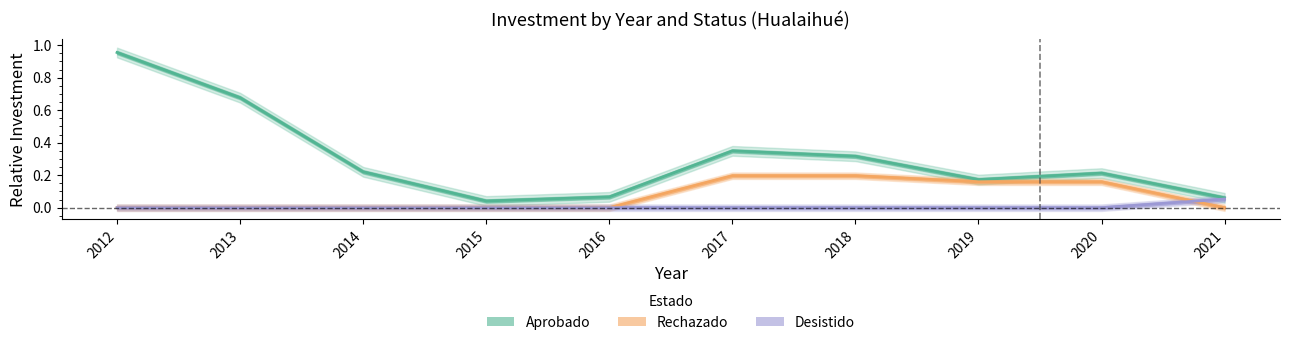

Which series changed the most between 2012 and 2013?

Aprobado